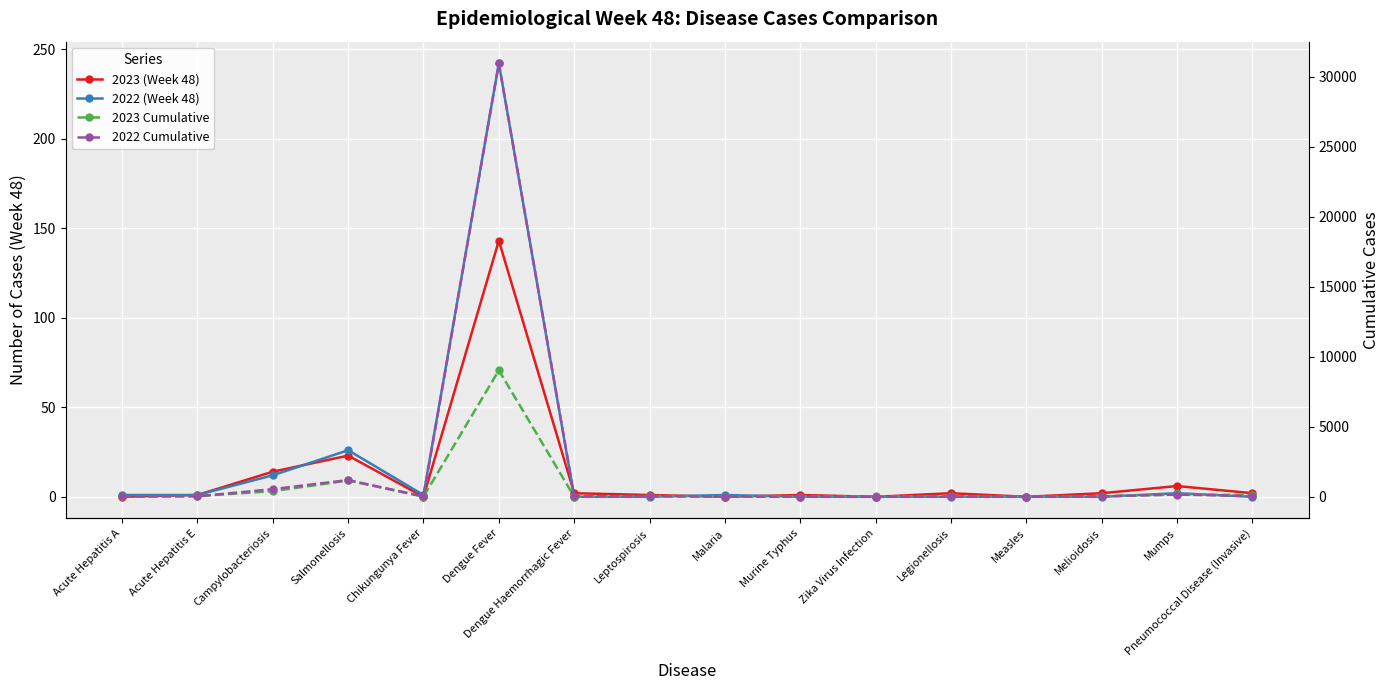

The value of 2022 (Week 48) at Legionellosis is -88. True or false?

False